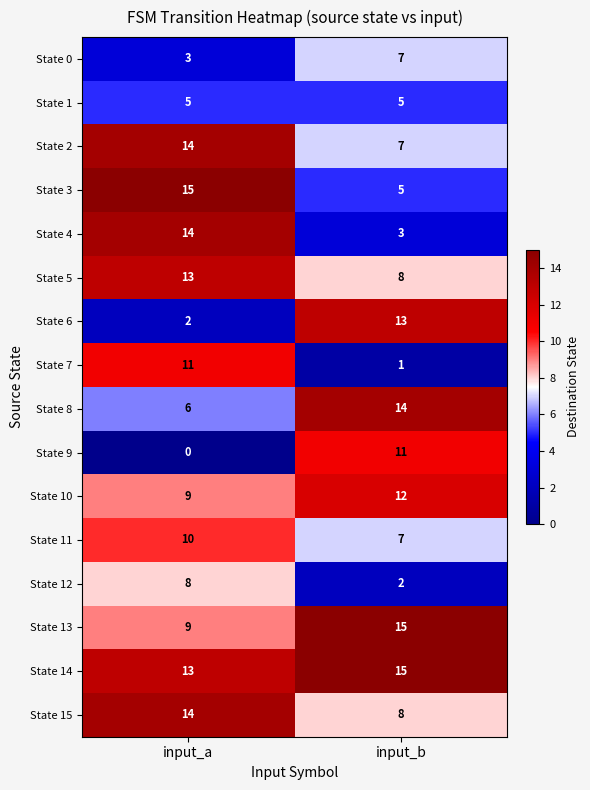

What is the spread (max minus min) of values at input_a?

15